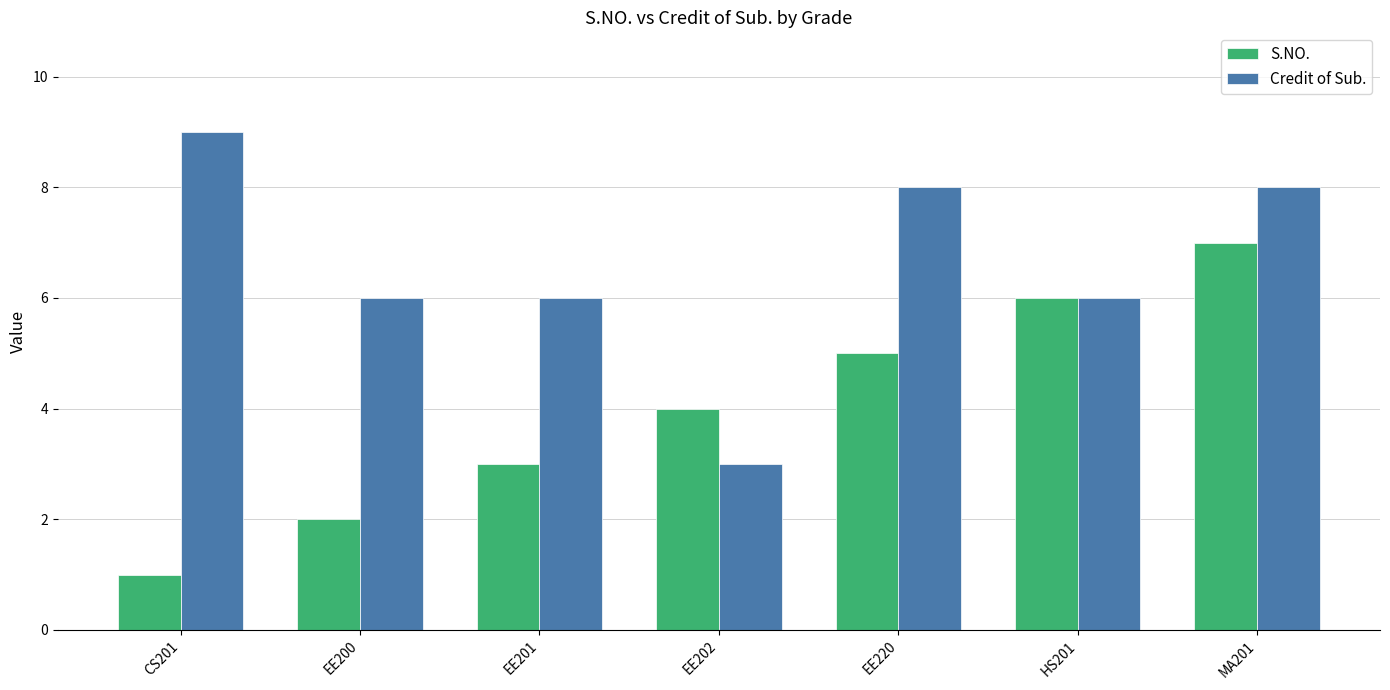

List the series in order of their peak value, lowest first.

S.NO., Credit of Sub.